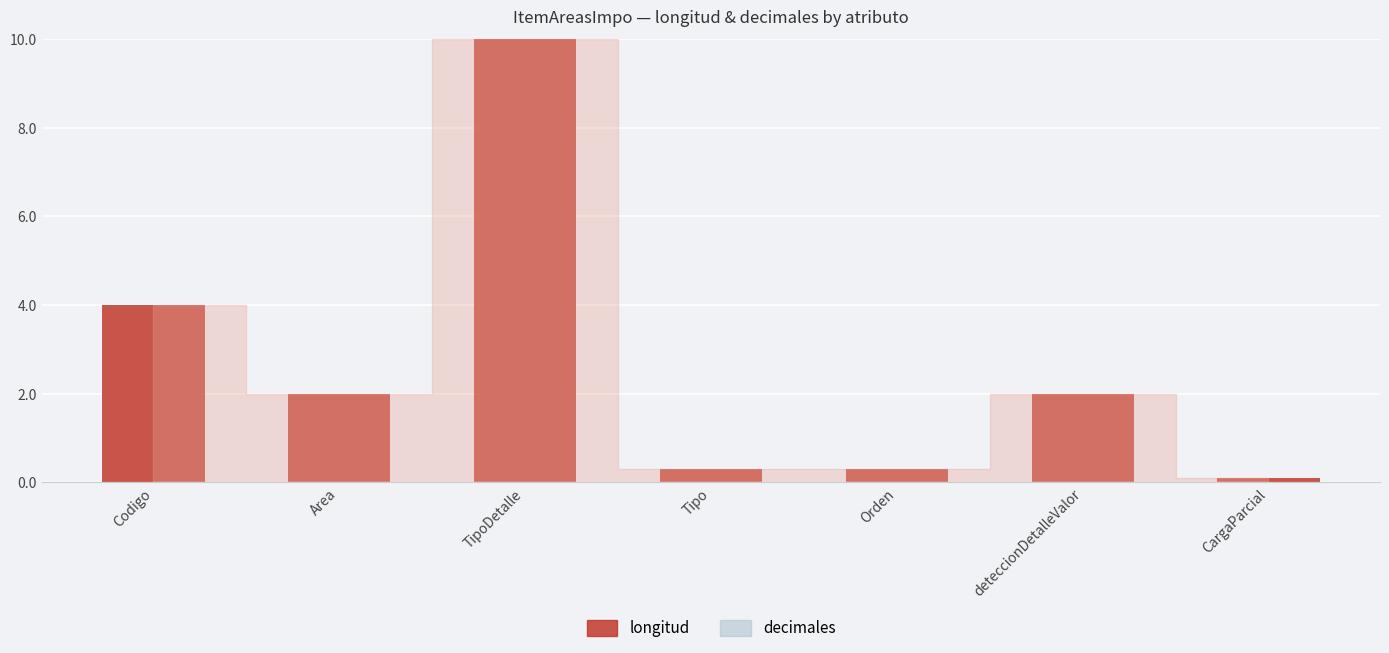

What is the label of the 5th bar from the right?

TipoDetalle